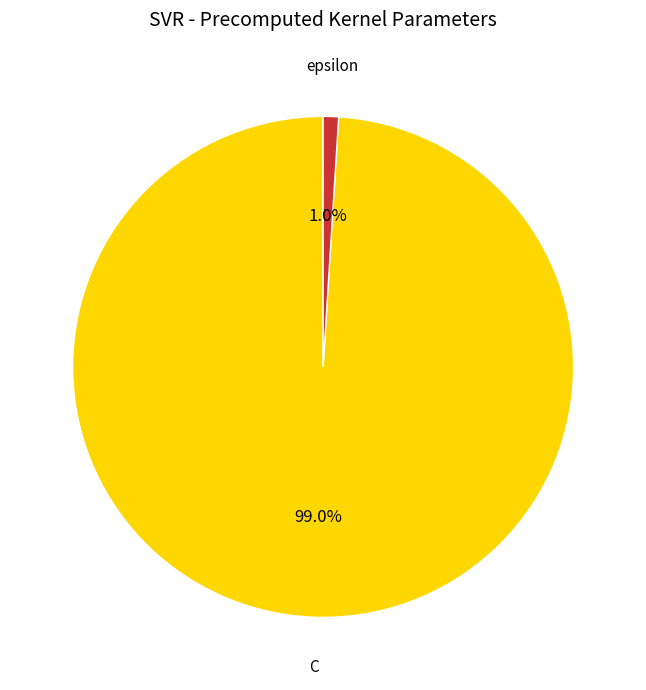

How many slices are in this pie chart?

2